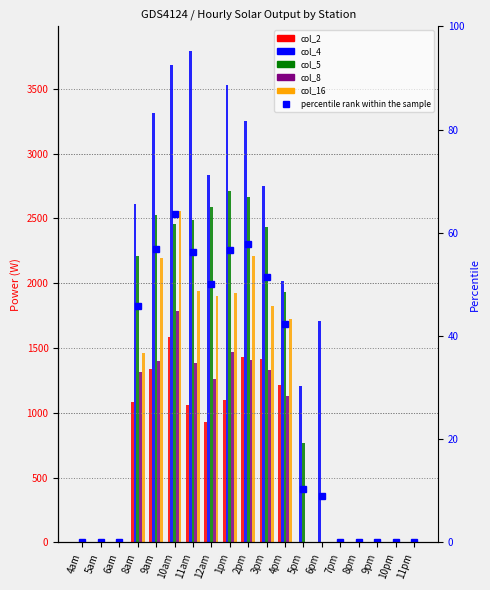

How many distinct data groups are displayed?

6